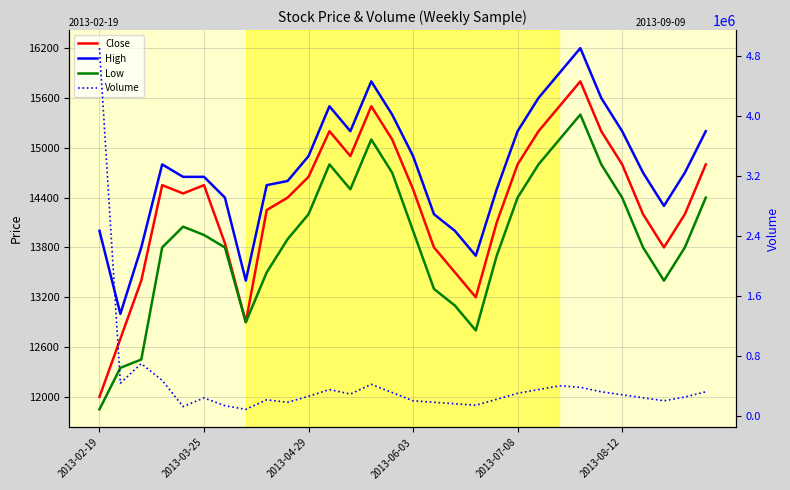

Rank the series at 2013-04-29 from lowest to highest value.

Low, Close, High, Volume